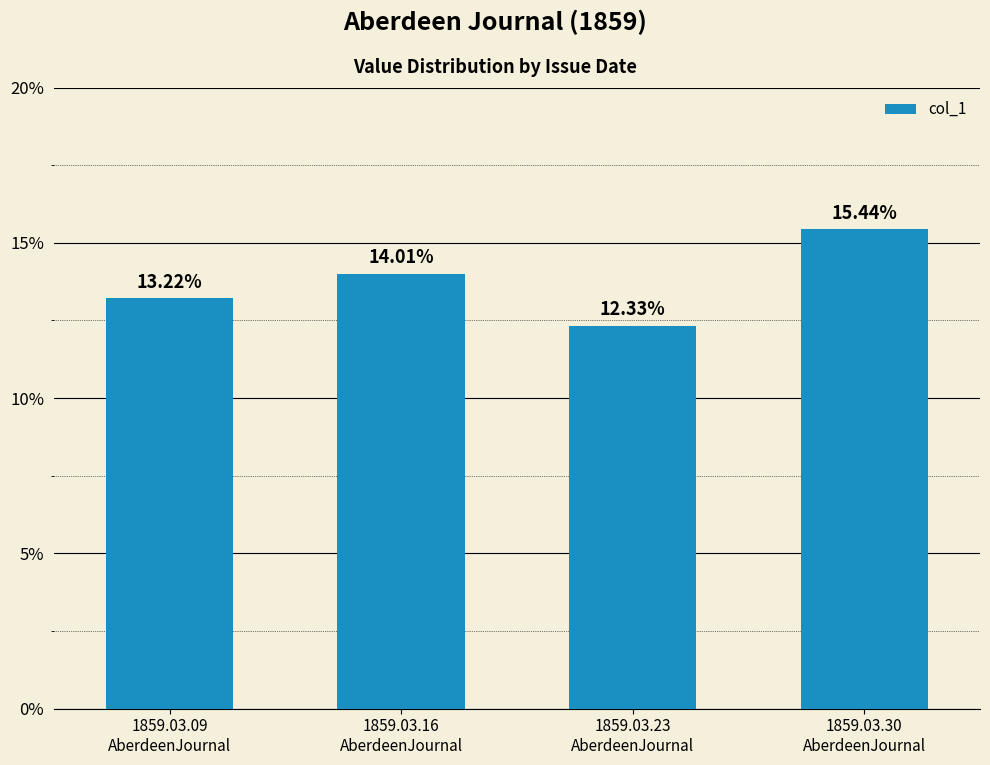

How many values are between 0 and 1?

4